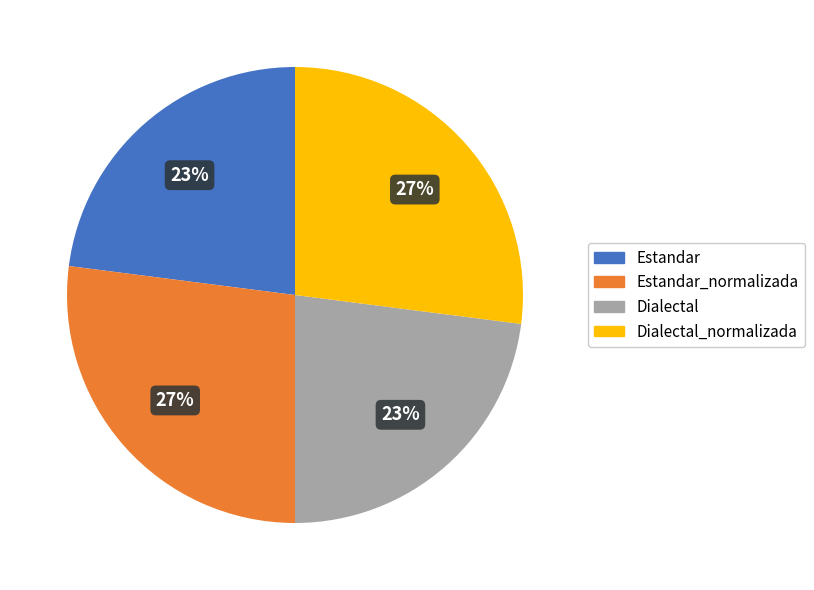

Is the sum of Dialectal and Estandar greater than half?

No